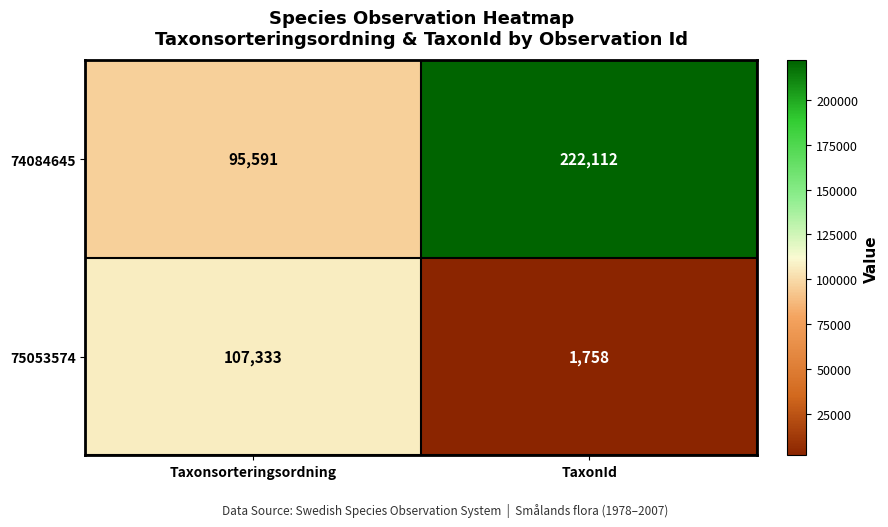

What is the greatest value displayed?

222112